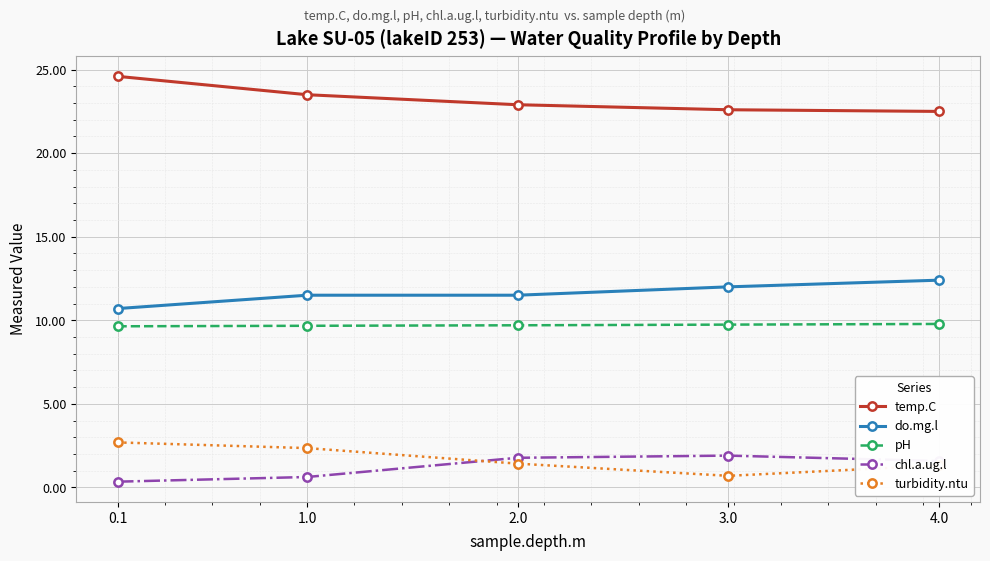

What is the difference between the chl.a.ug.l values at 1.0 and 3.0?

1.3